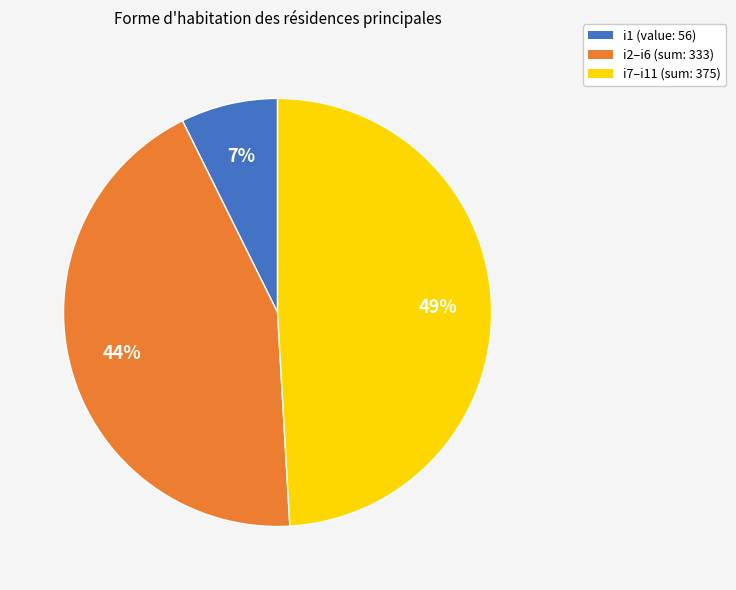

True or false: i1 (value: 56) accounts for 15% of the total.

False